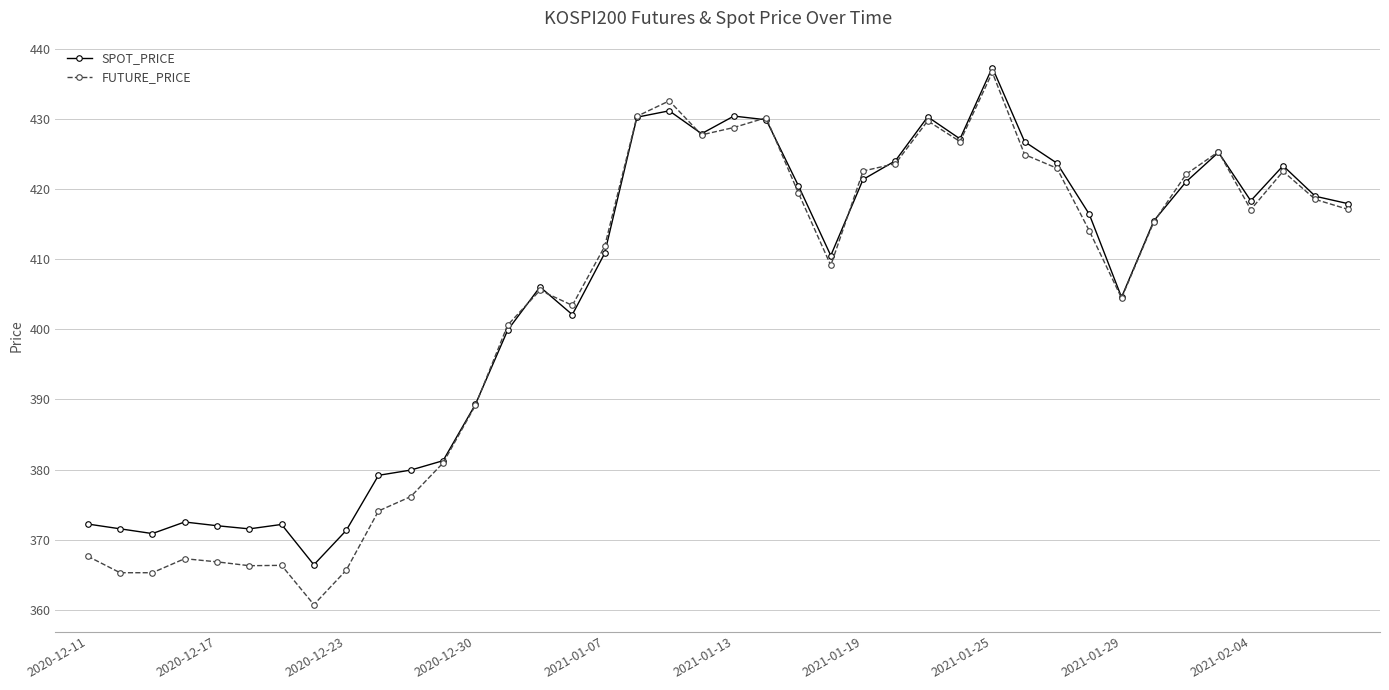

Which series has the largest total across all categories?

SPOT_PRICE